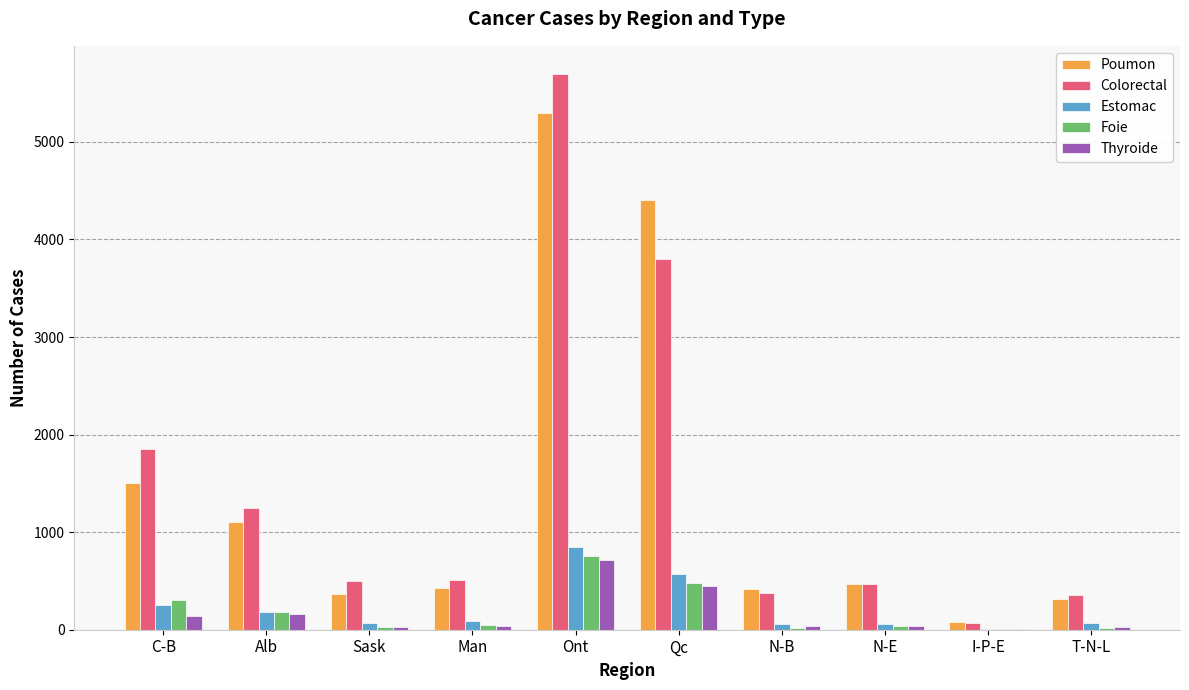

Is it true that Foie equals 703 at Qc?

False